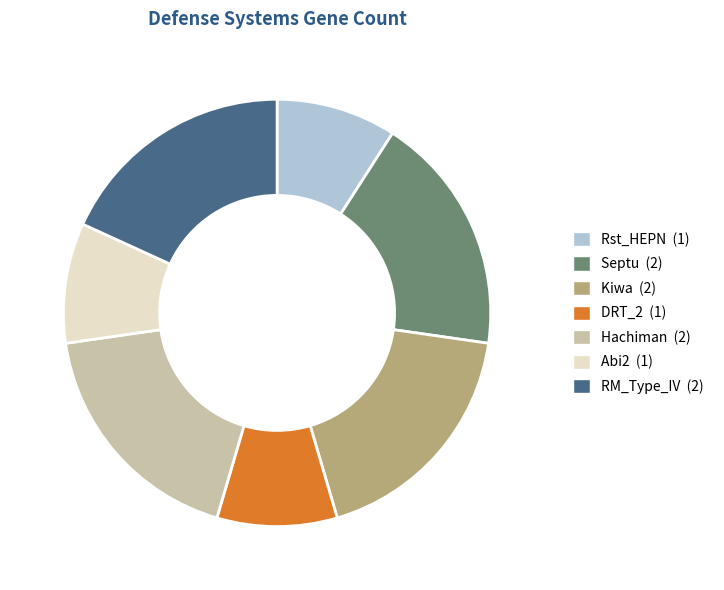

Count the number of slices in the pie.

7